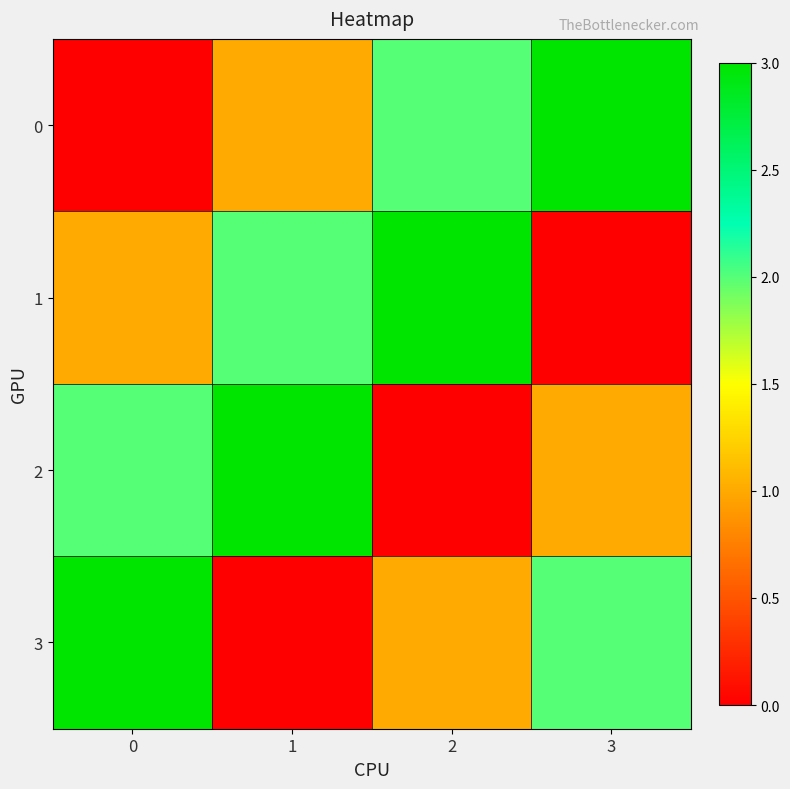

How many data points does each series have?

4